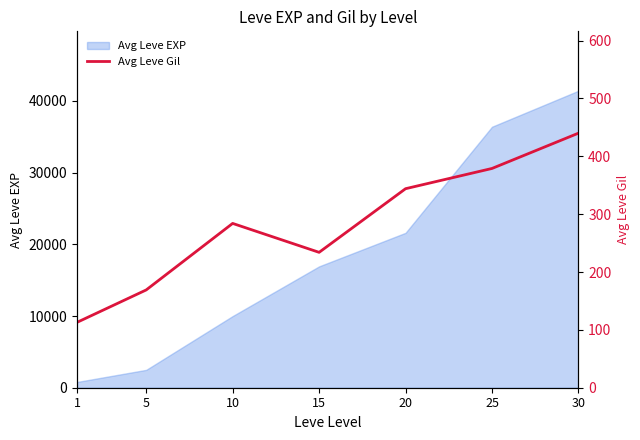

At which category does the data reach its first local peak?

10